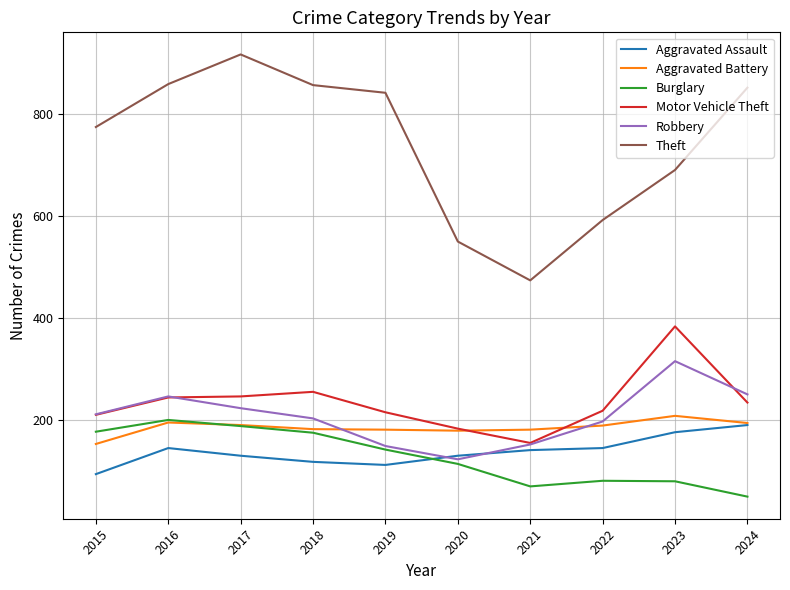

True or false: Aggravated Assault has a value of 146 at 2016.

True